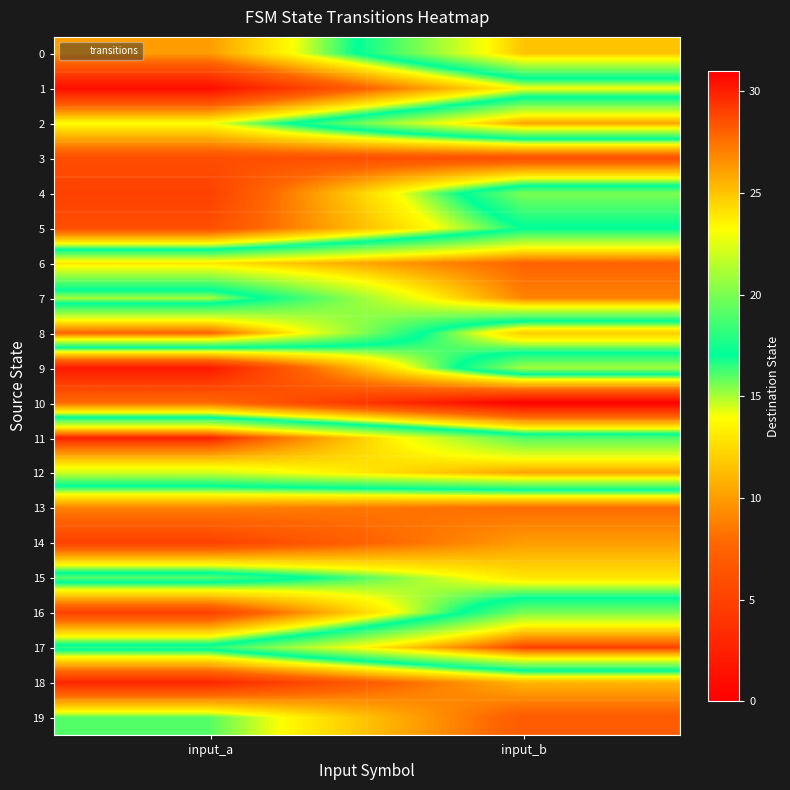

What is the maximum value shown in the chart?

30